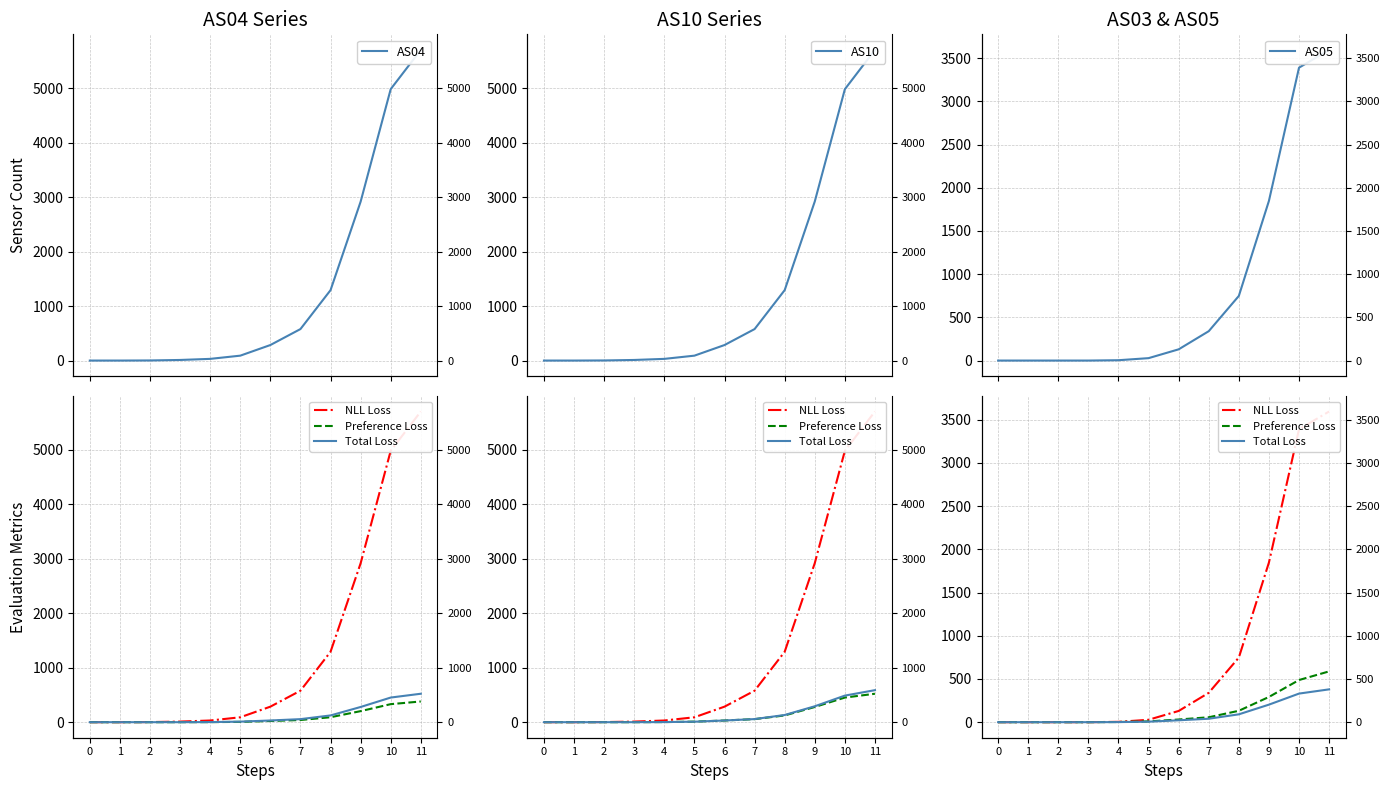

List the series in order of their peak value, lowest first.

Total Loss, Preference Loss, AS05, NLL Loss, AS04, AS10